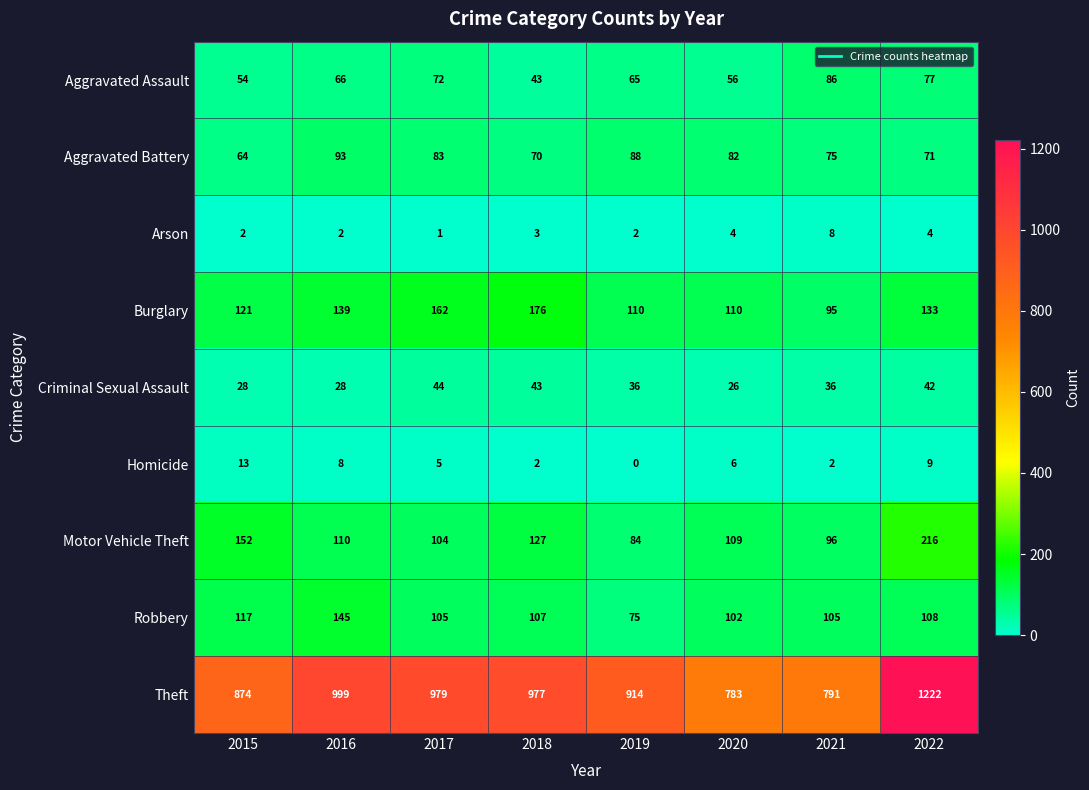

True or false: Arson has a value of 3 at 2018.

True